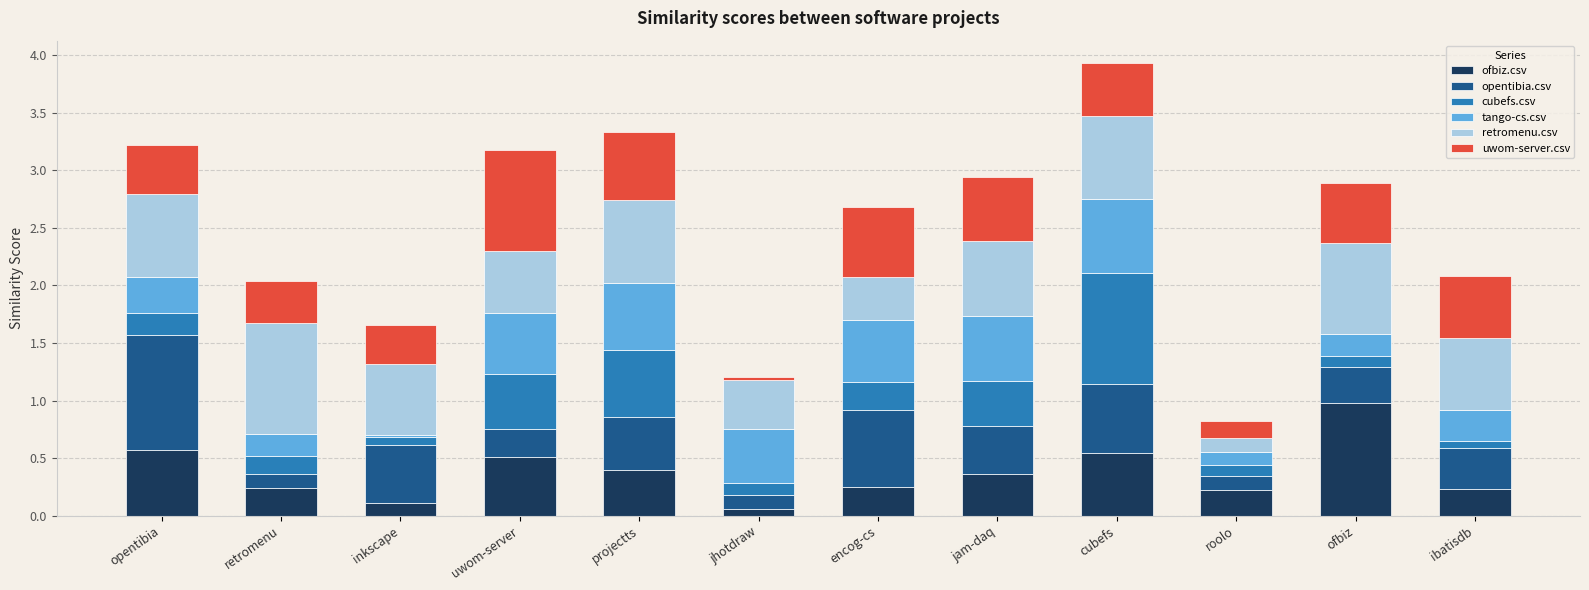

Which category has the highest value in the ofbiz.csv series?

ofbiz